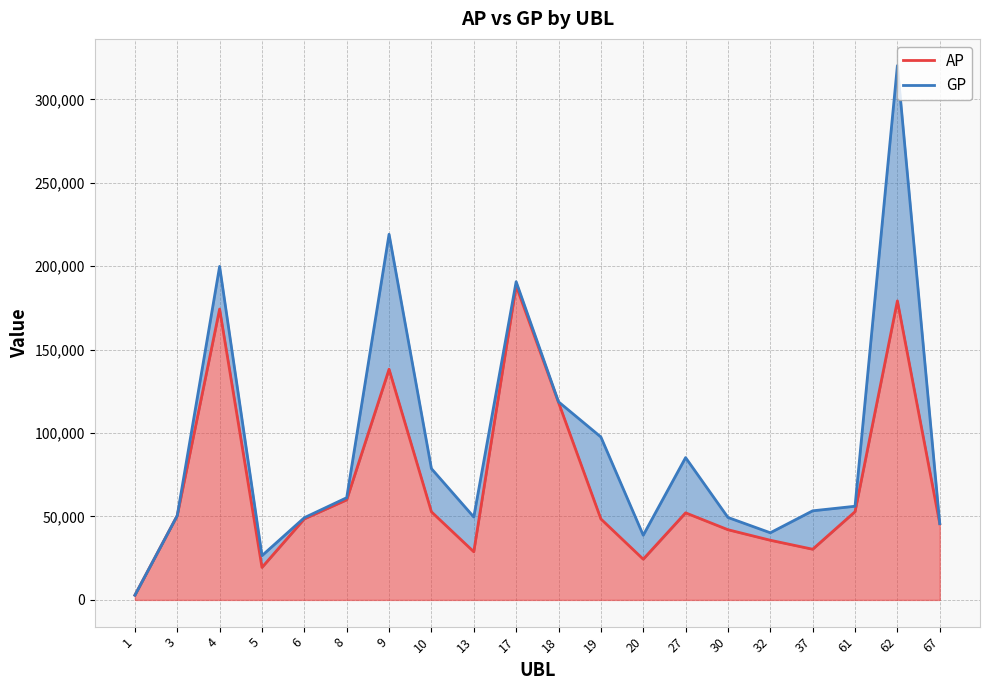

What is the value of the GP point at the 19th from the left?

320262